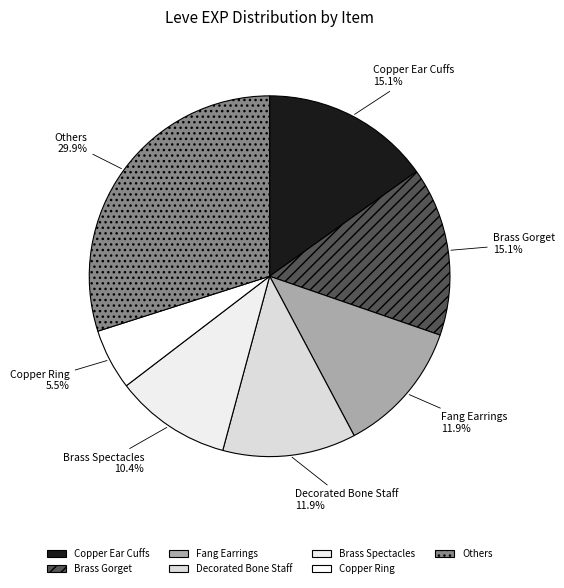

How much of the chart is everything except Brass Gorget?

84.9%